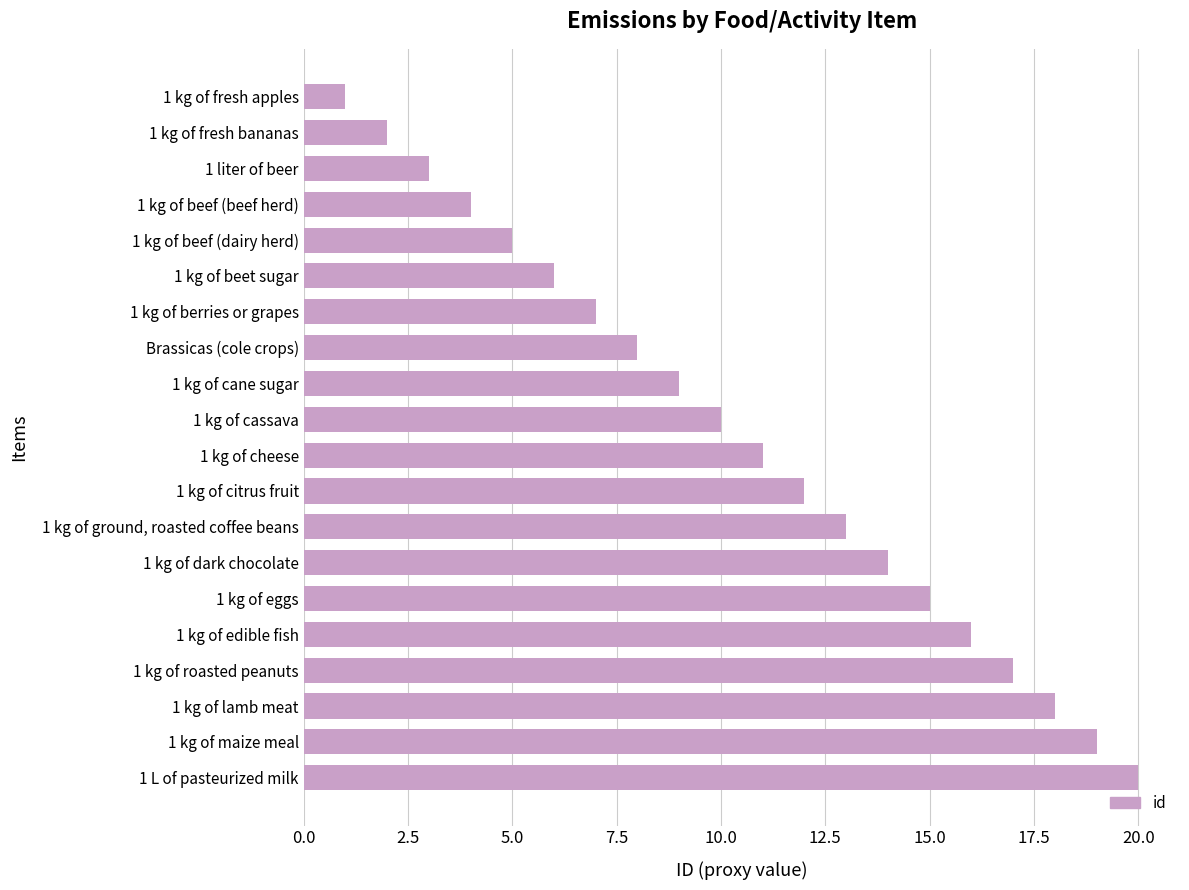

What is the sum of all values?

210